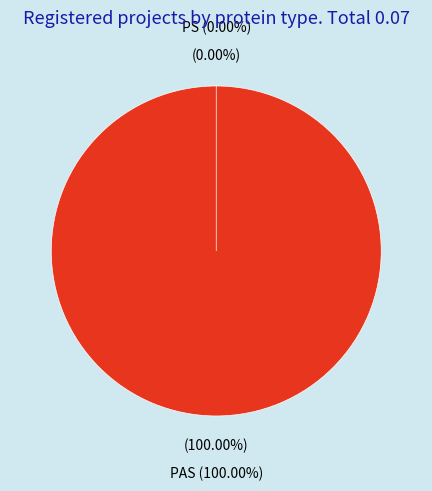

Rank the categories by value from highest to lowest.

PAS, PS